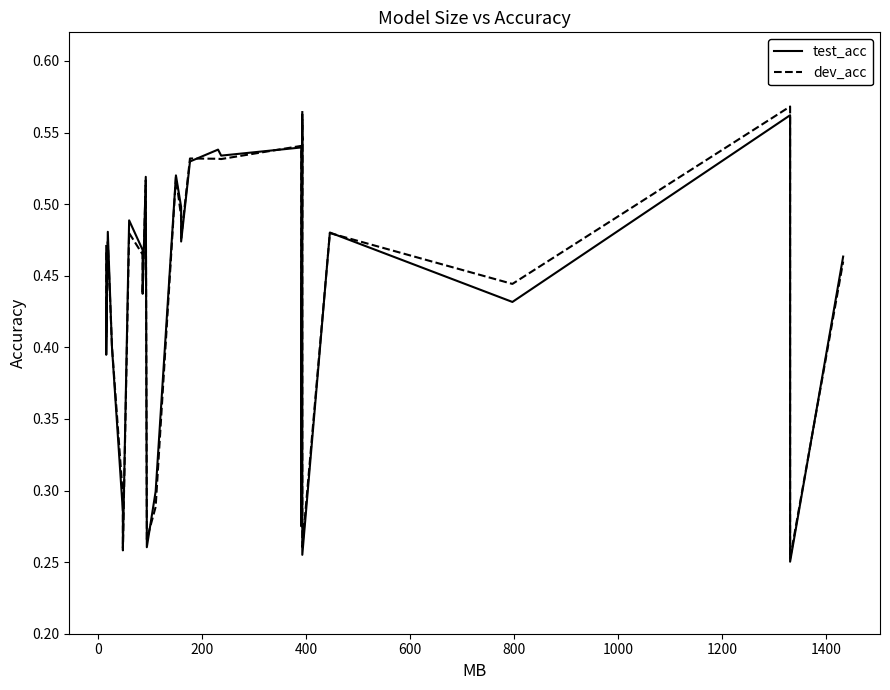

True or false: test_acc has more than 2 points higher than both neighbors.

True